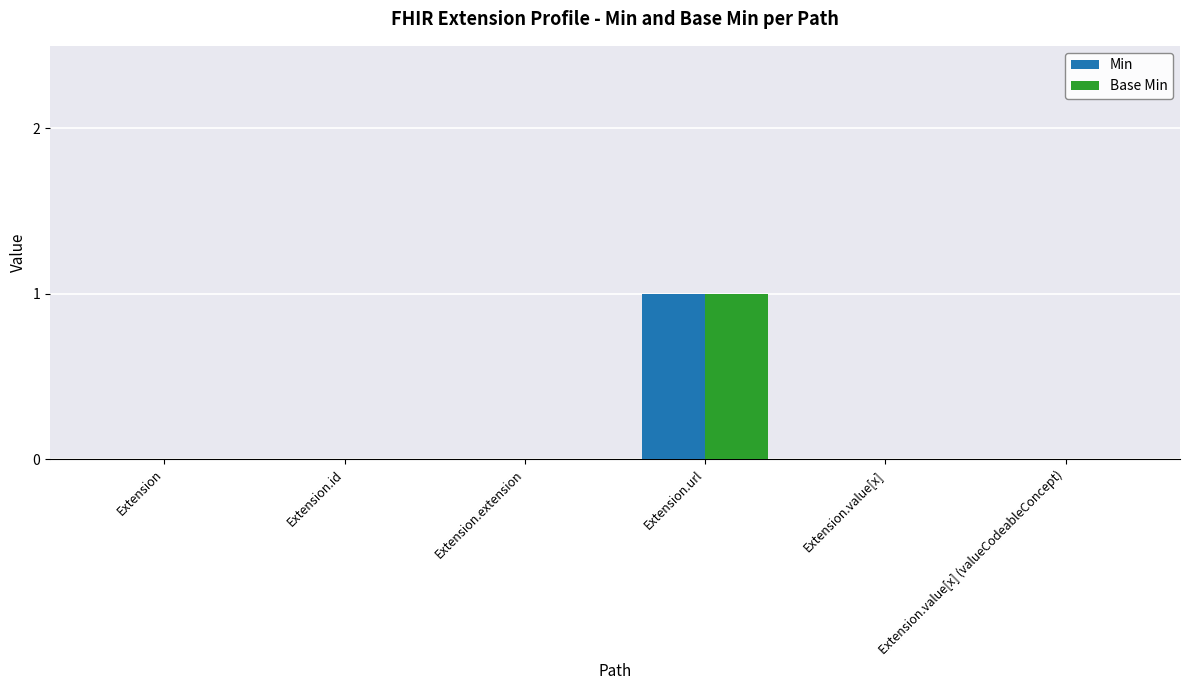

True or false: Min has a value of 1 at Extension.url.

True